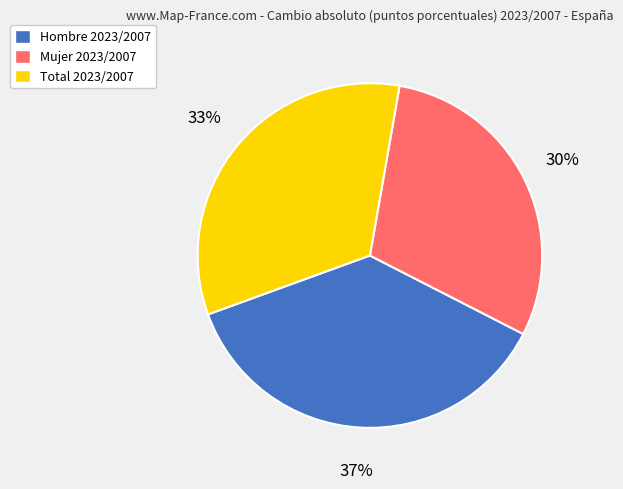

To the nearest percent, what is the average slice percentage?

33%